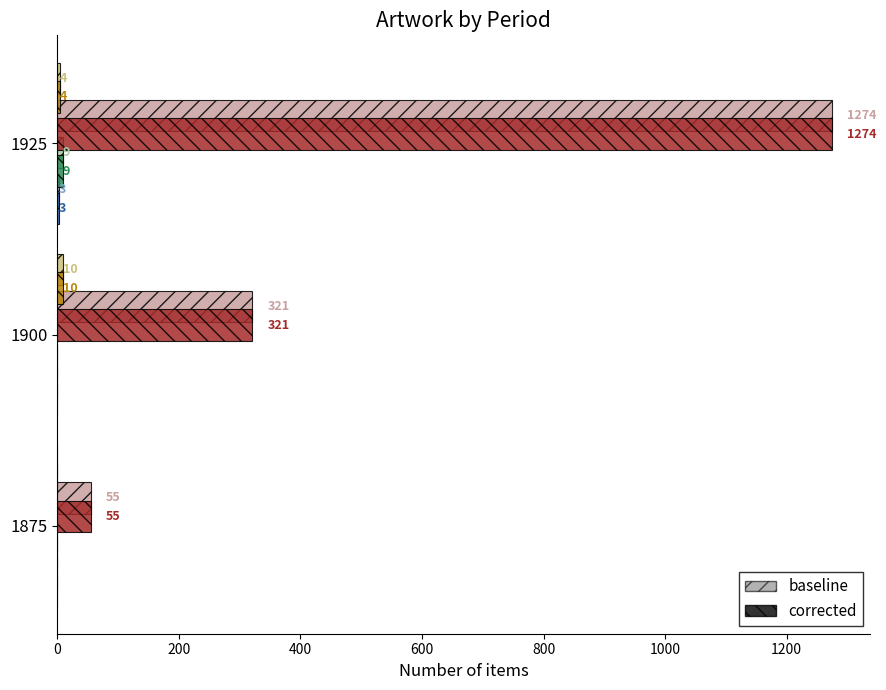

At which category is the sum across all series the highest?

1925